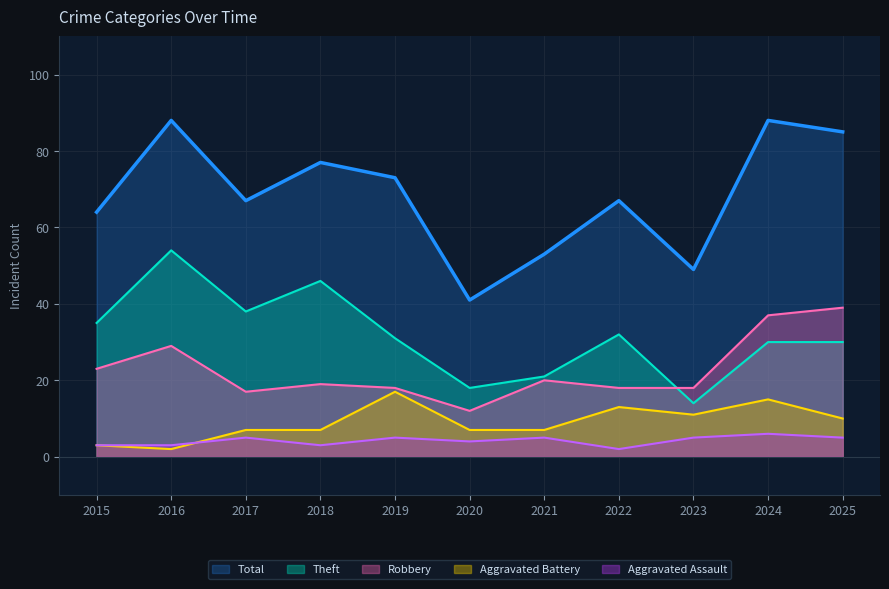

How many lines are shown in the chart?

5